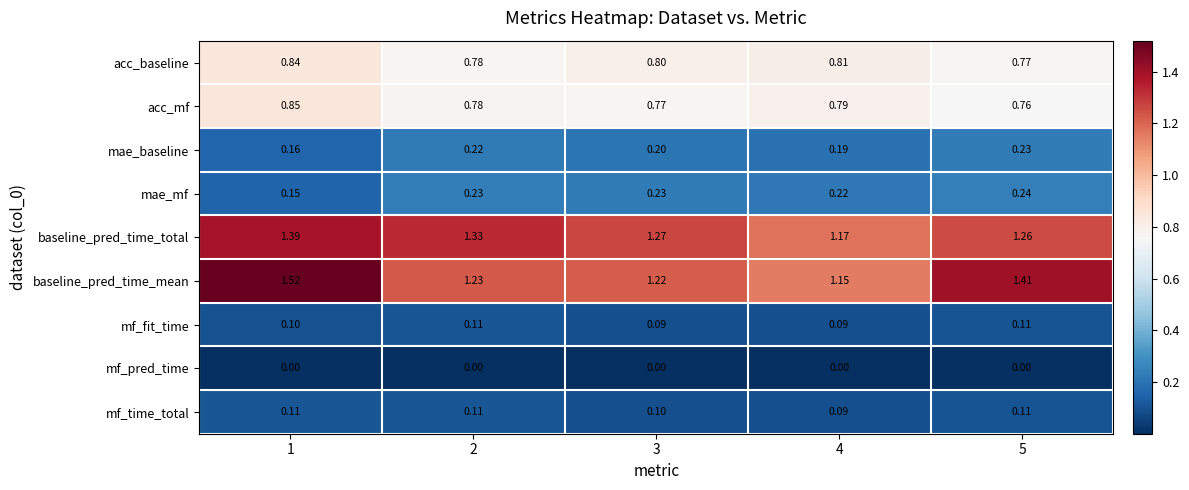

Which series changed the most between 2 and 5?

baseline_pred_time_mean